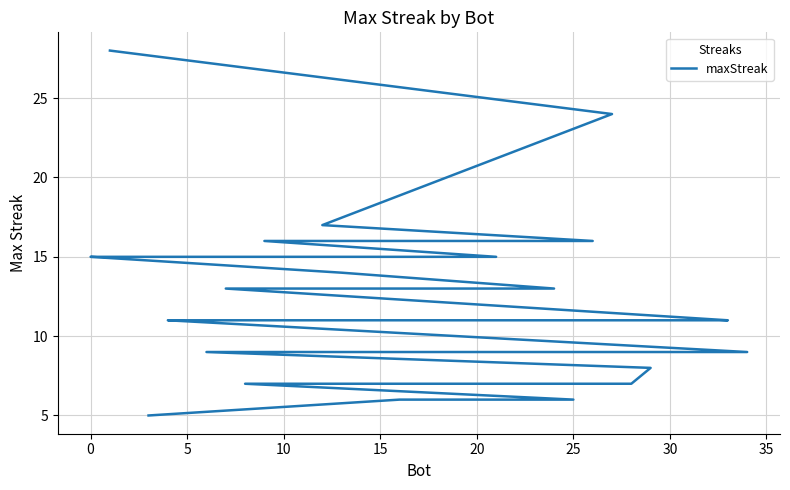

The value at 5 is 22. True or false?

False